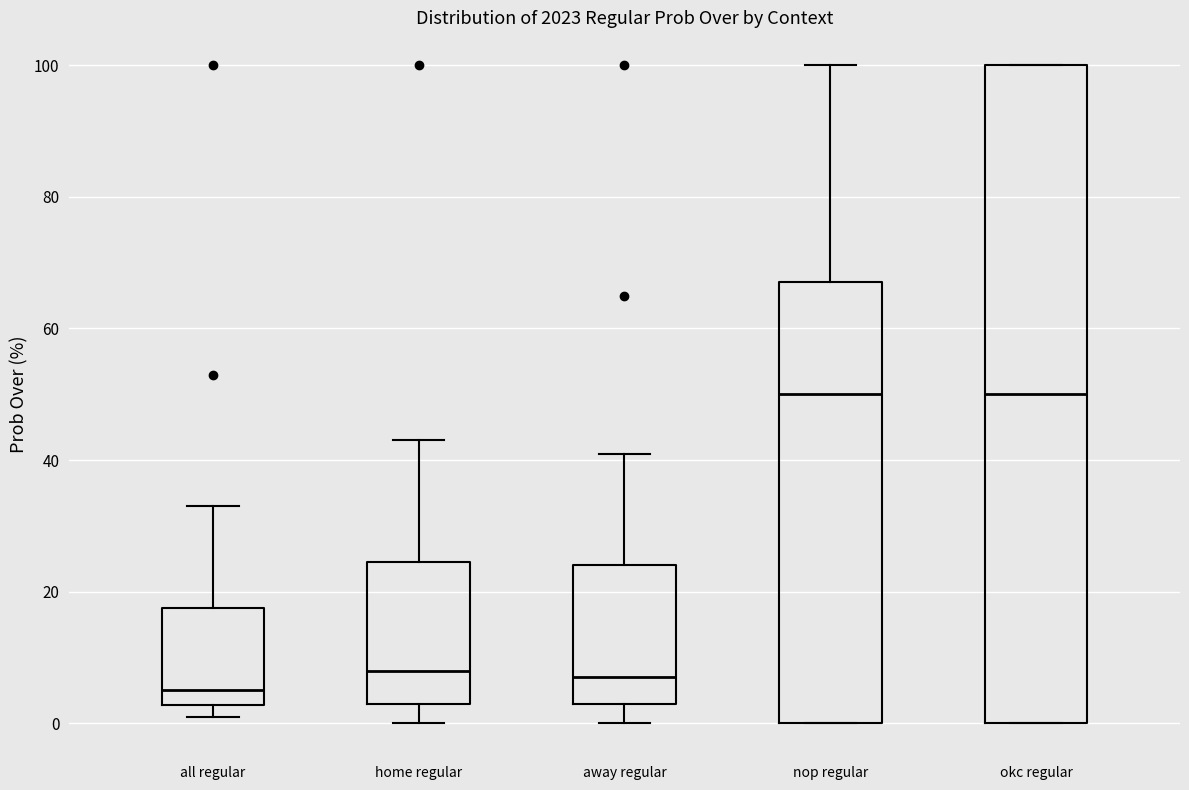

Which box's median line is the lowest?

all regular